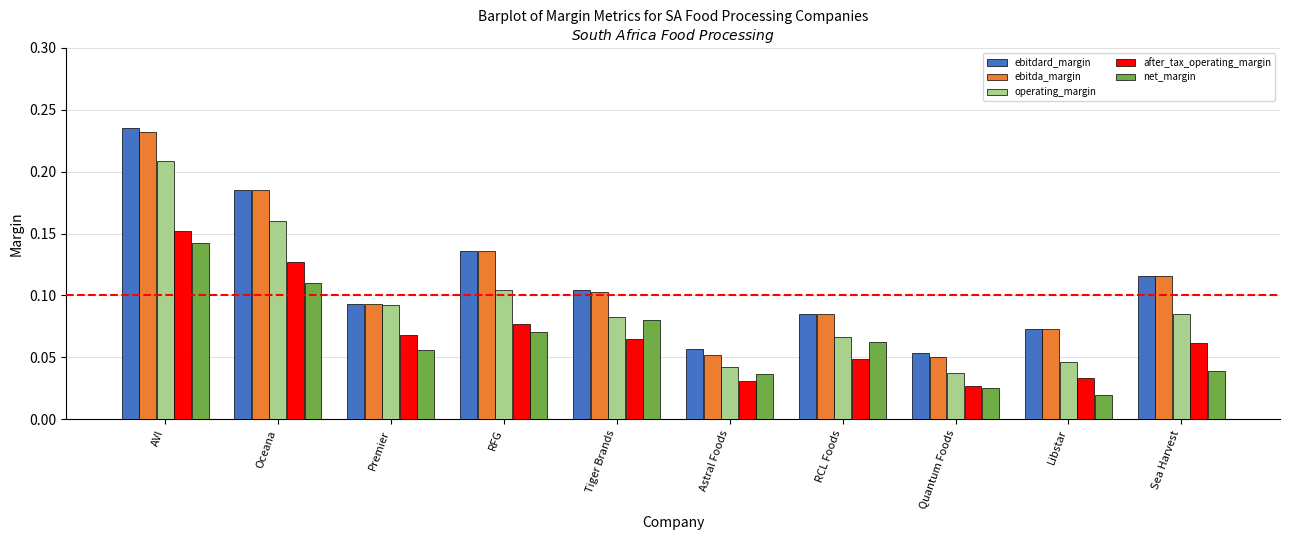

Which series has the largest range (max minus min)?

ebitda_margin